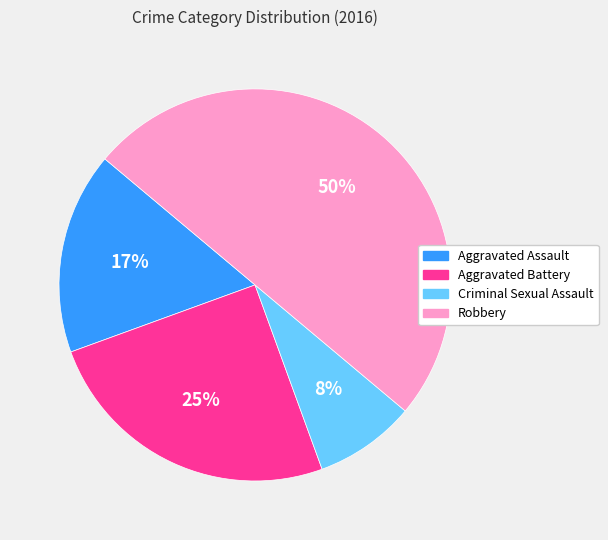

What percentage is the Aggravated Battery slice, to the nearest percent?

25%